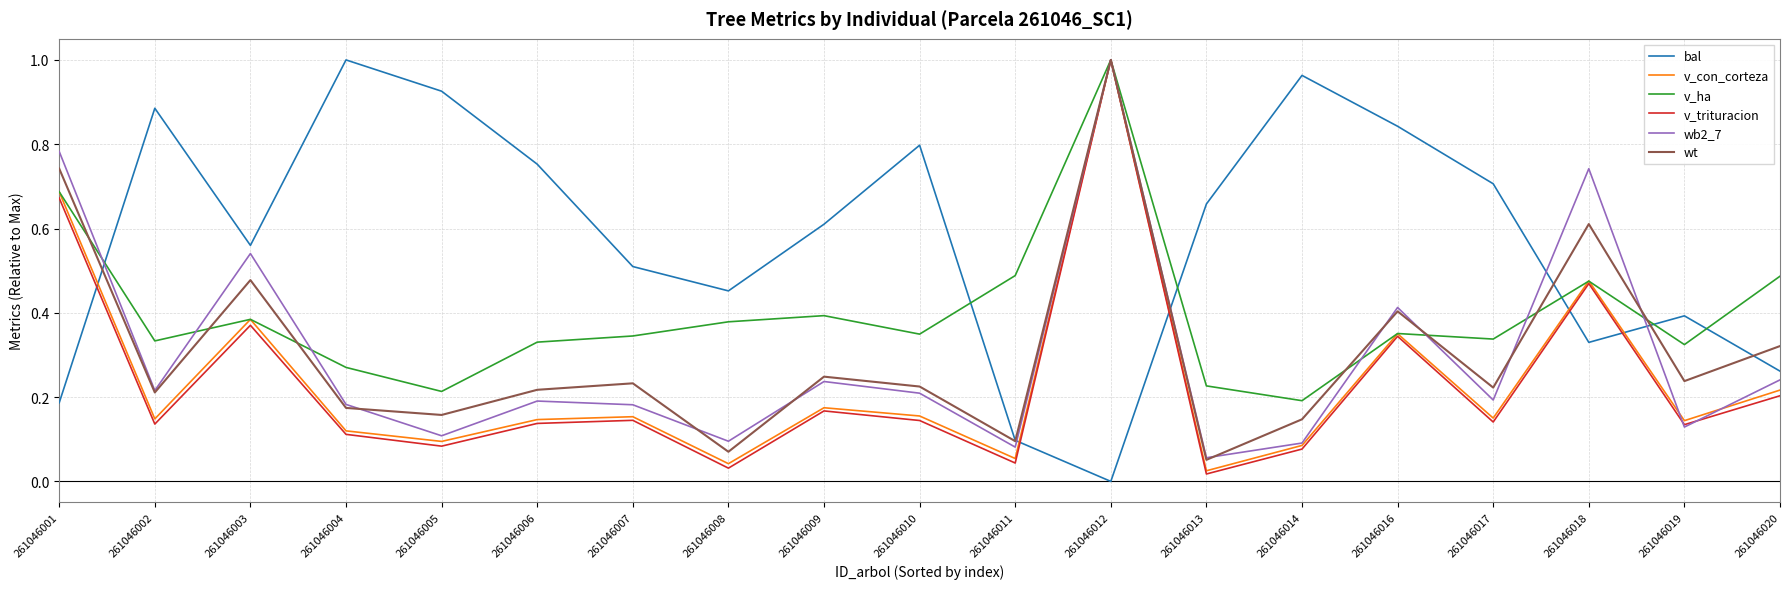

Is this an area chart (filled region under the line)?

No